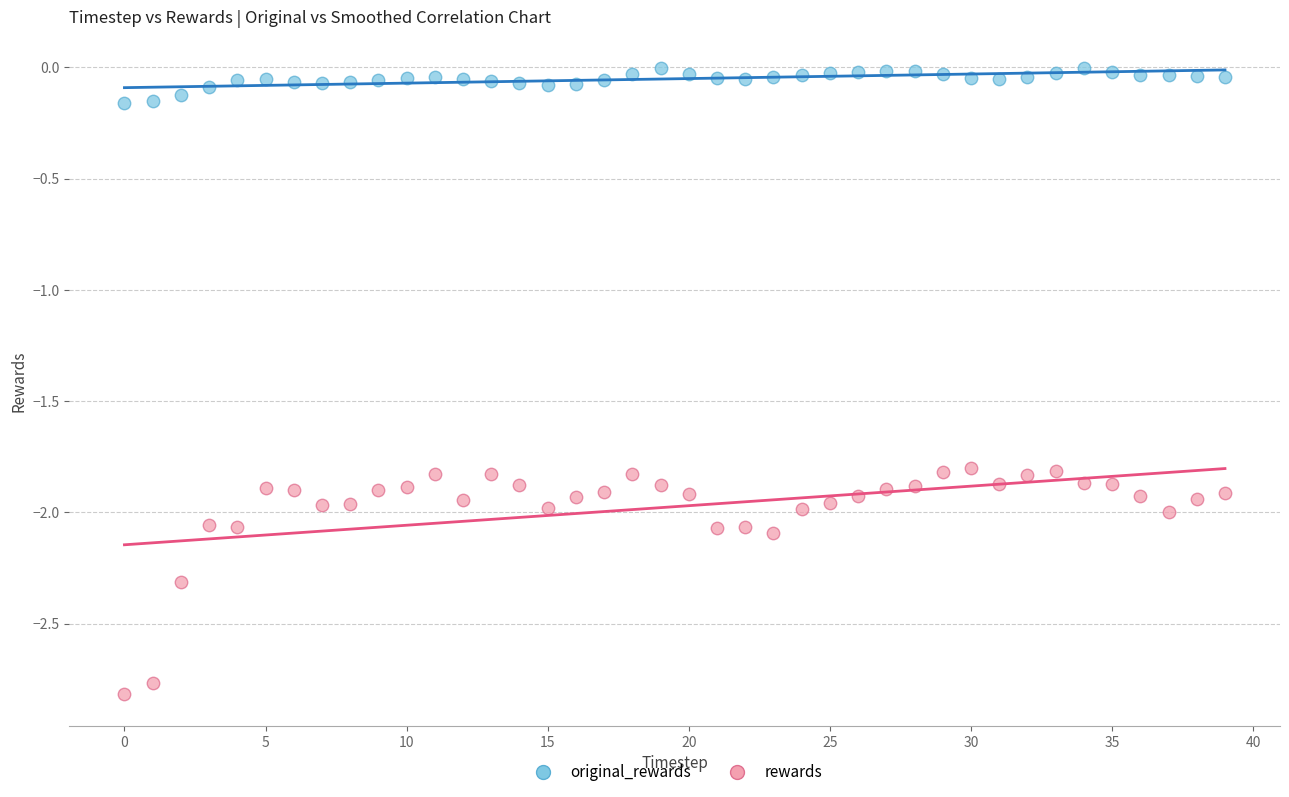

What are all the series names shown in the legend?

original_rewards, rewards